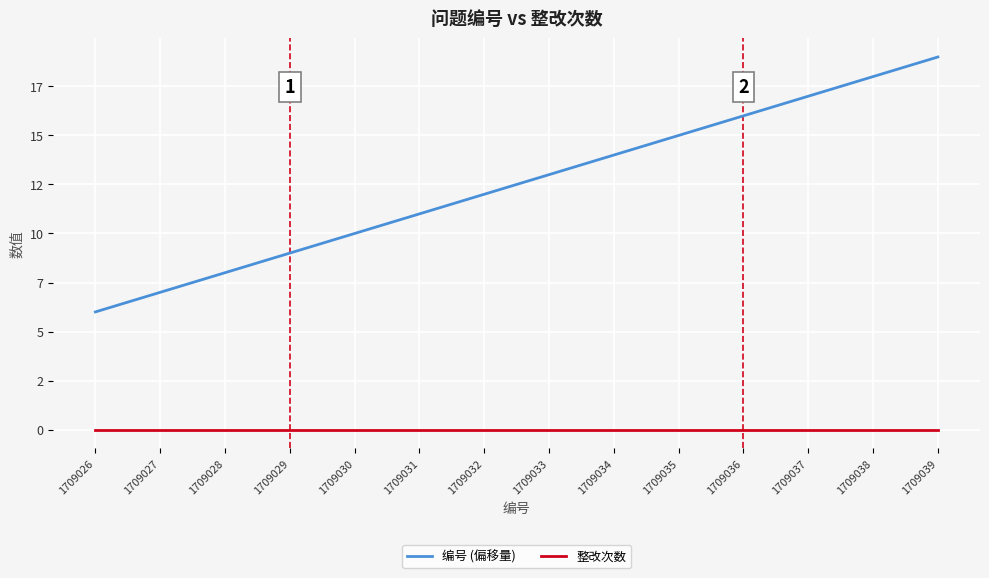

Is this an area chart (filled region under the line)?

No